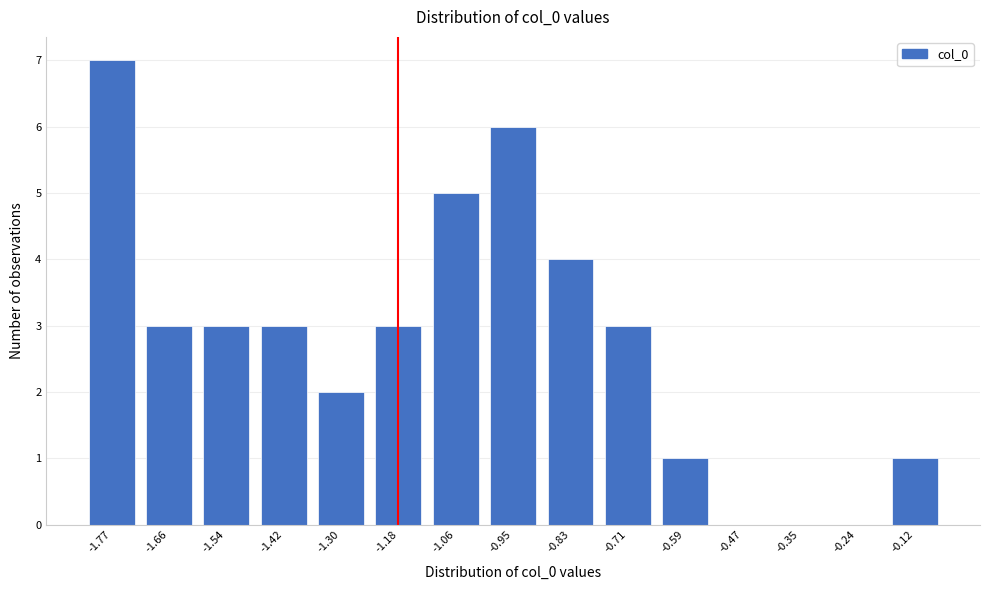

Reading left to right, transcribe all the data shown in this chart.

-1.77=7	-1.66=3	-1.54=3	-1.42=3	-1.30=2	-1.18=3	-1.06=5	-0.95=6	-0.83=4	-0.71=3	-0.59=1	-0.47=0	-0.35=0	-0.24=0	-0.12=1